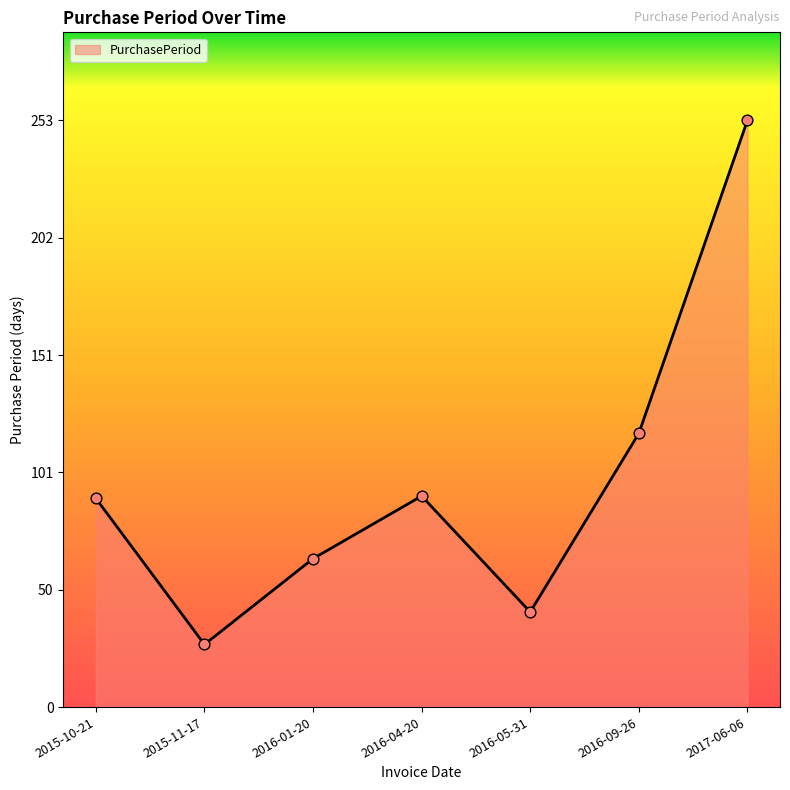

What is the ratio of the value at 2016-05-31 to the value at 2016-01-20?

0.6